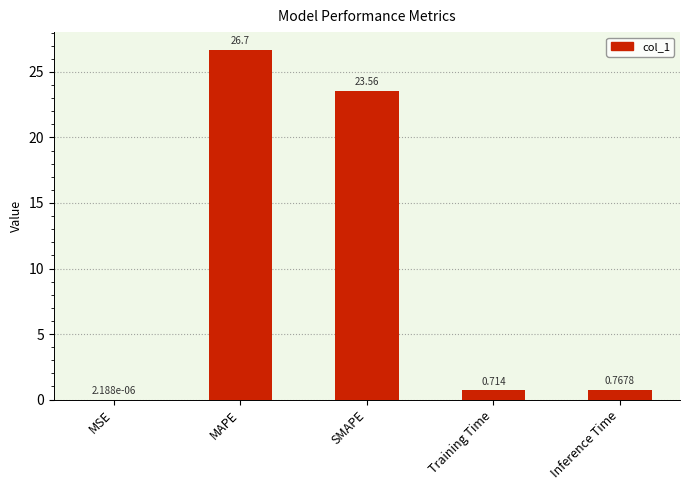

Between MAPE and Inference Time, which is larger?

MAPE